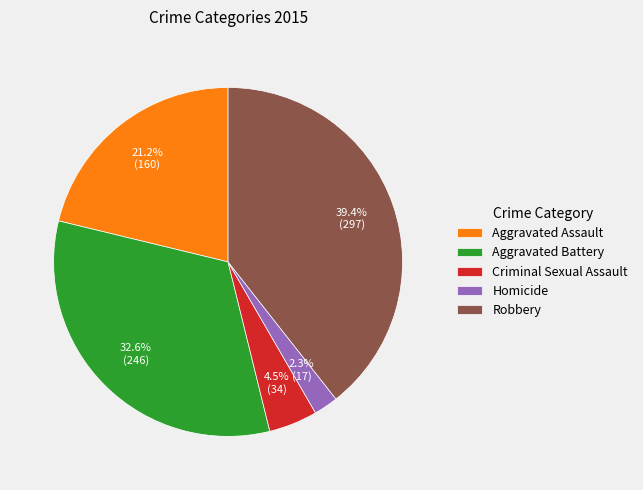

What portion of the pie excludes Robbery?

60.6%